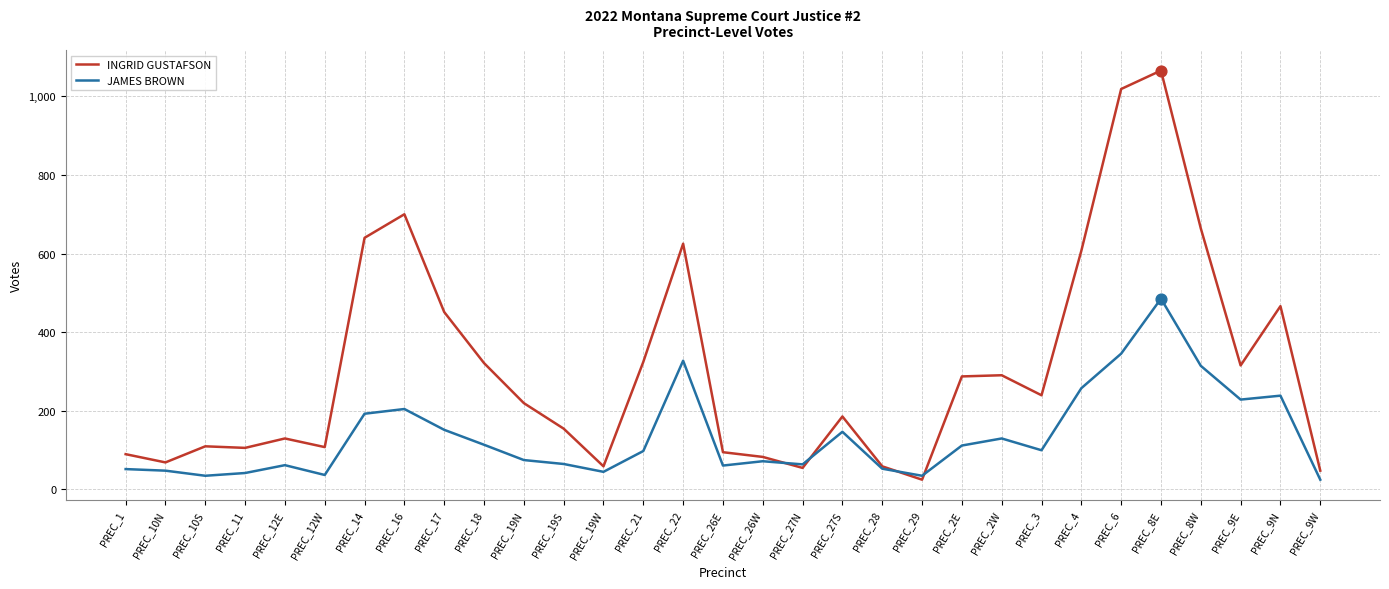

Between PREC_26W and PREC_8W, which series saw the biggest shift?

INGRID GUSTAFSON